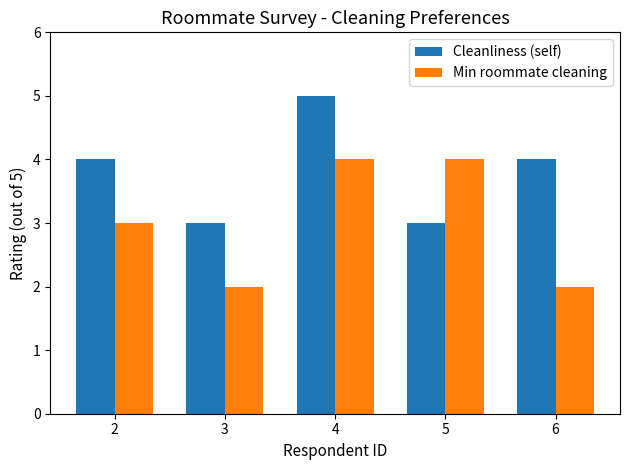

True or false: Min roommate cleaning has a value of 1 at 3.

False